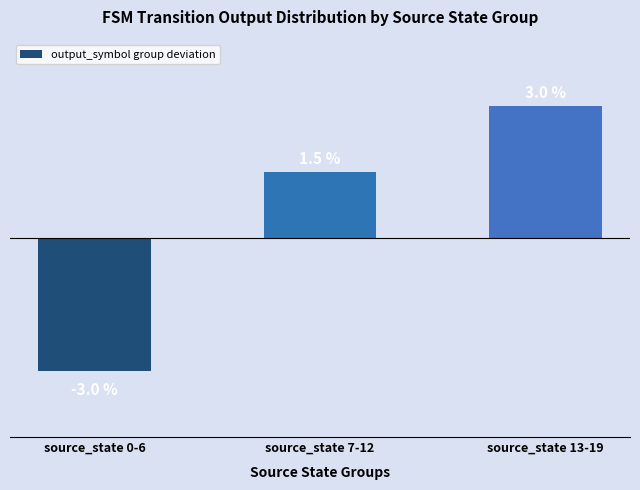

Which label corresponds to the largest value in the chart?

source_state 13-19